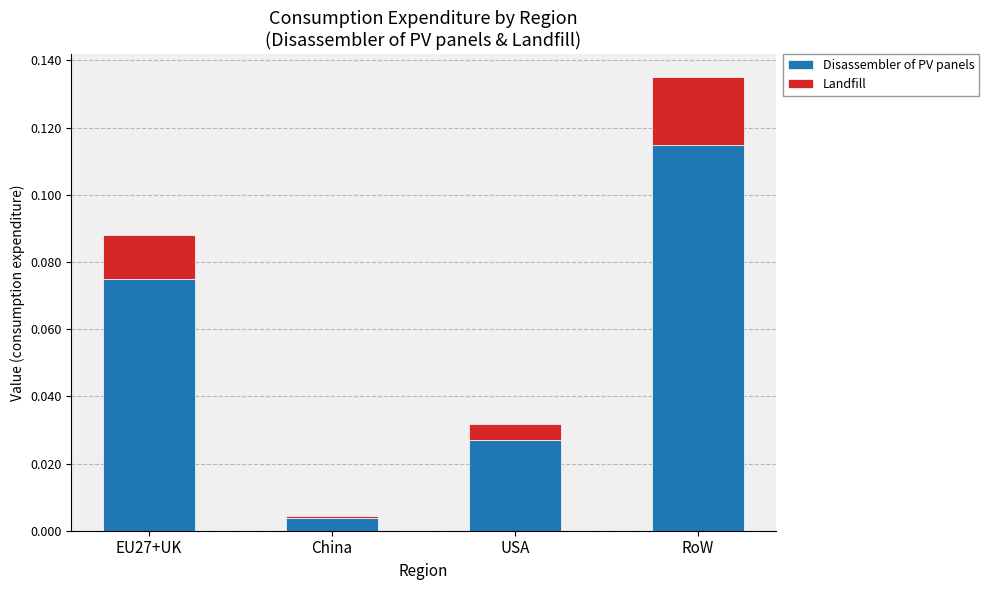

Is it true that Disassembler of PV panels equals 0.0 at China?

True